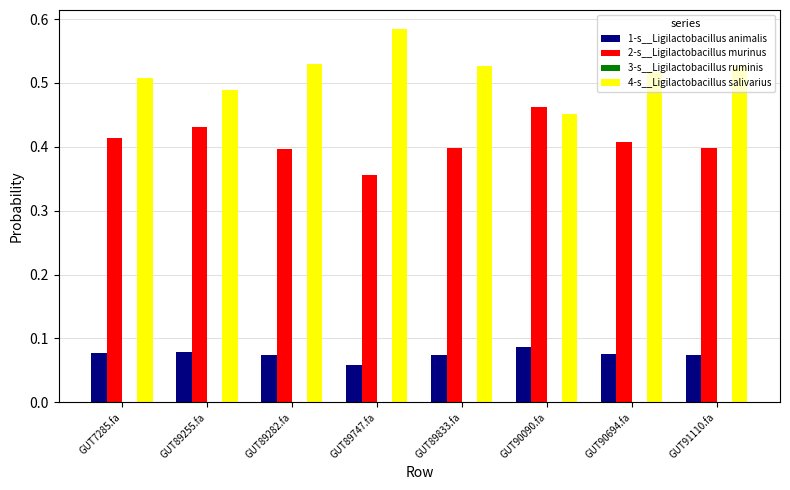

Which category has the highest value in the 4-s__Ligilactobacillus salivarius series?

GUT89747.fa